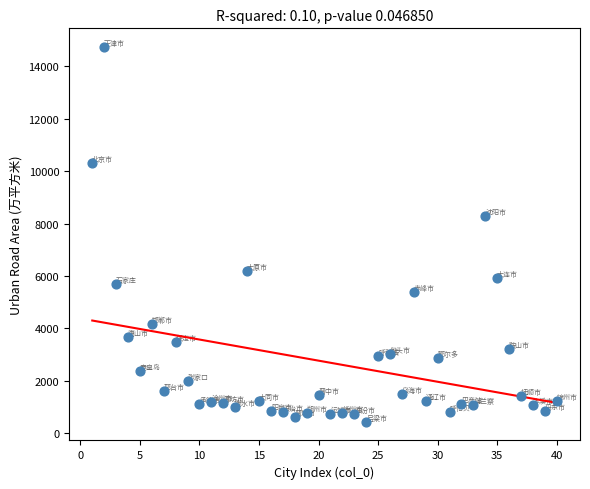

What is the range of Y values (max minus min)?

14309